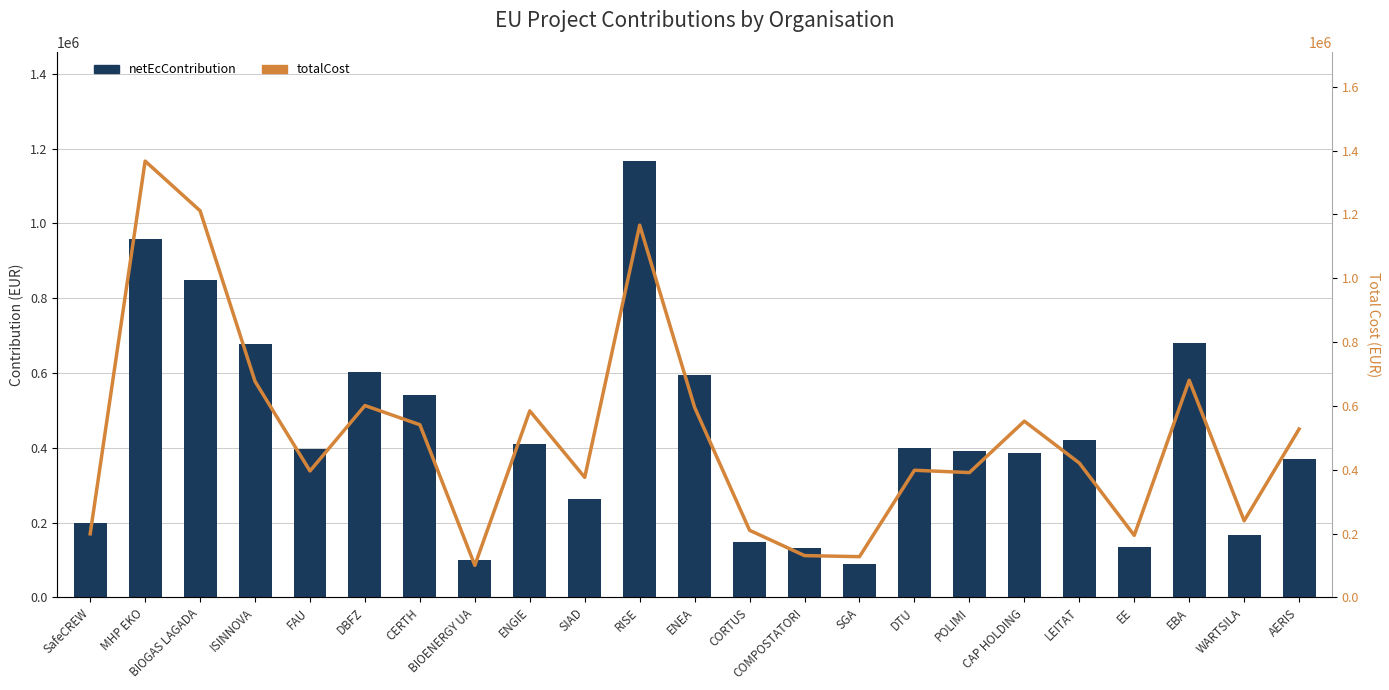

Is the value of netEcContribution at EE greater than the value of totalCost at EE?

No